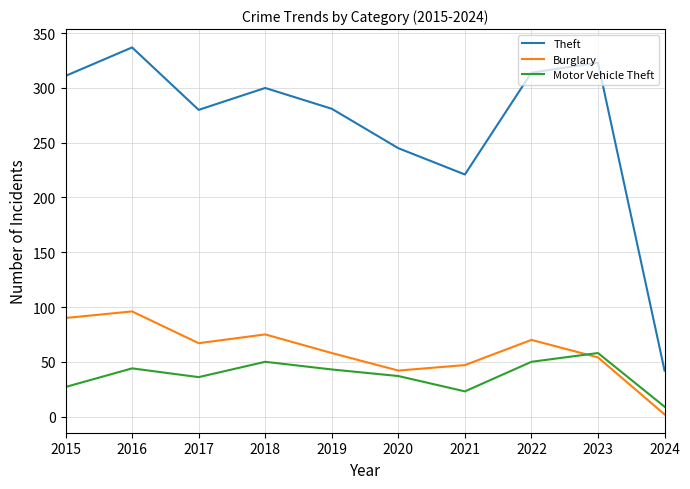

At which label does Motor Vehicle Theft first exceed 43?

2016